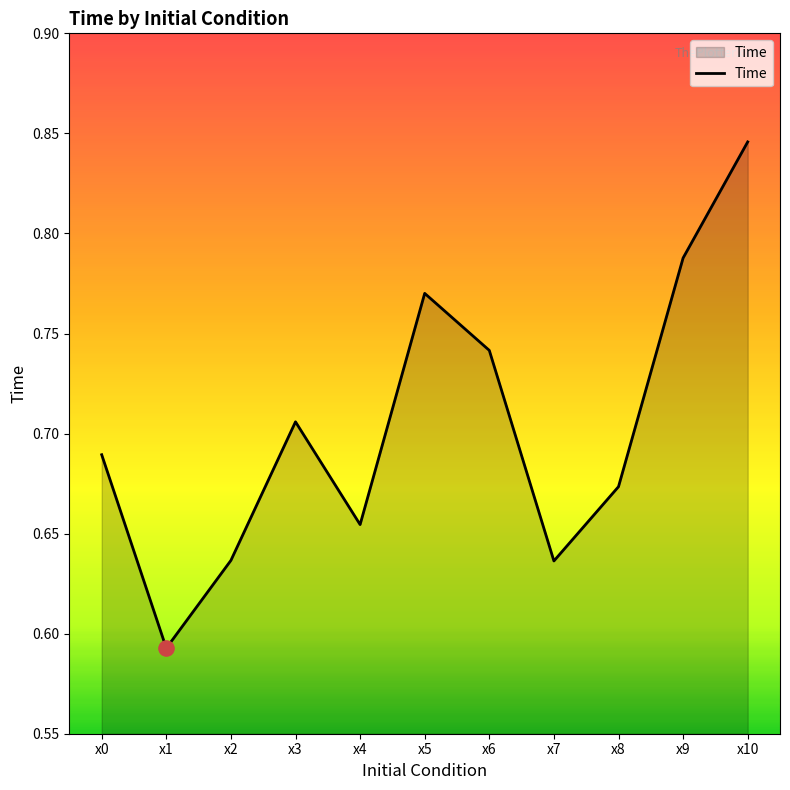

Which has a higher value, x4 or x9?

x9